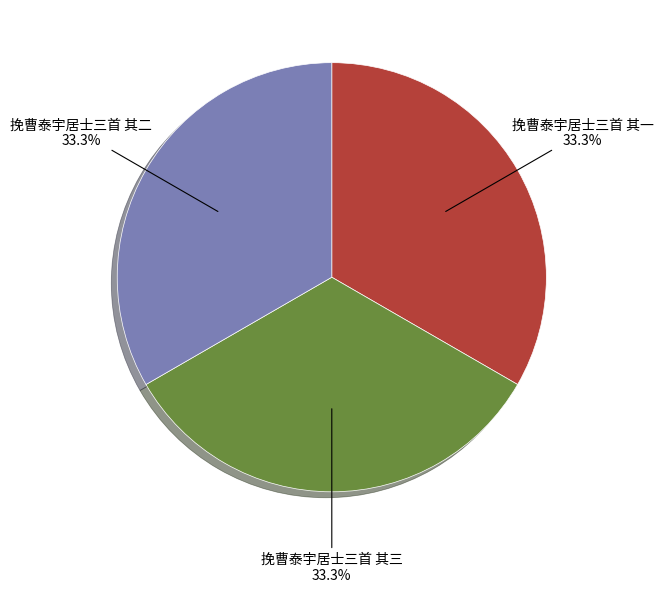

Does 挽曹泰宇居士三首 其三 account for over 50% of the chart?

No